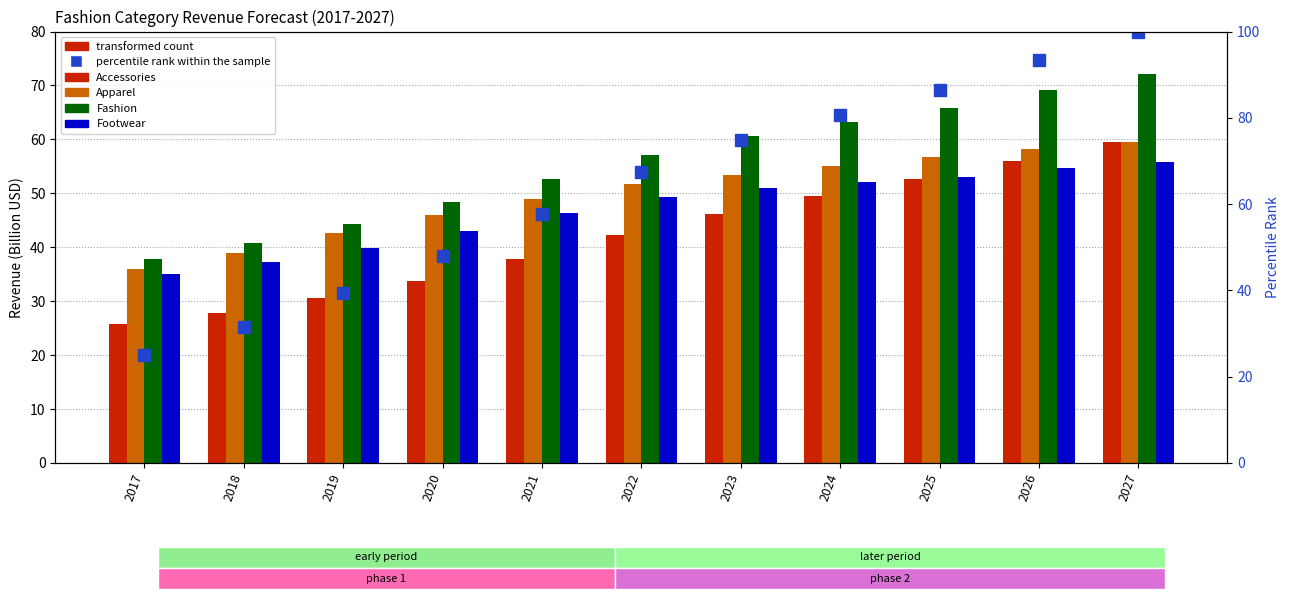

Are the bars grouped side by side (vs. stacked)?

Yes